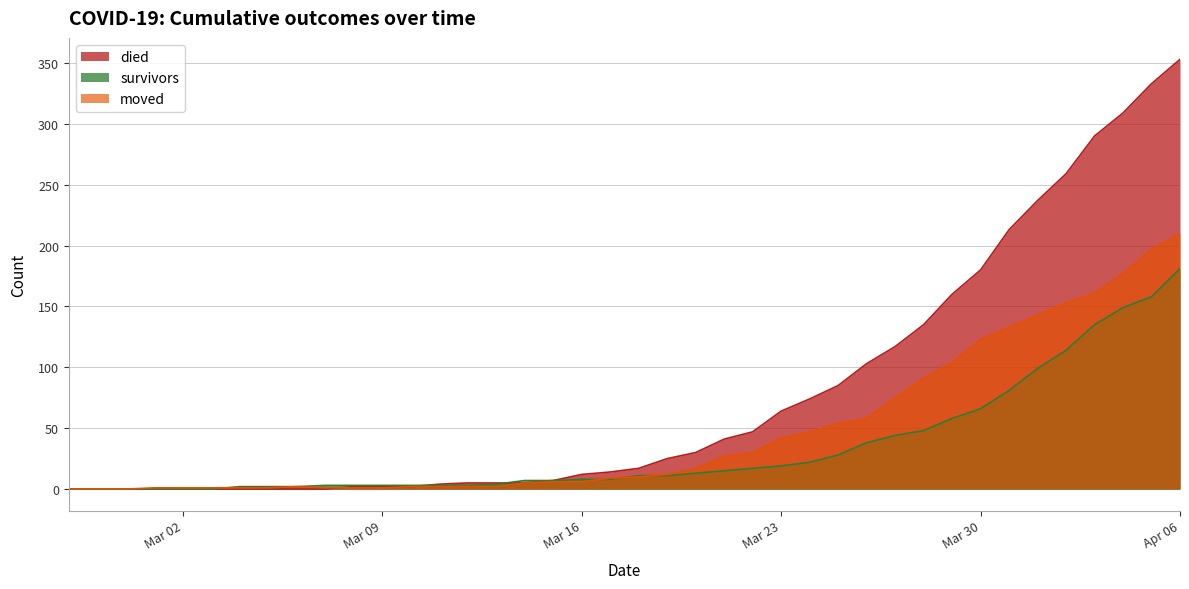

Which series has the widest spread of values?

died